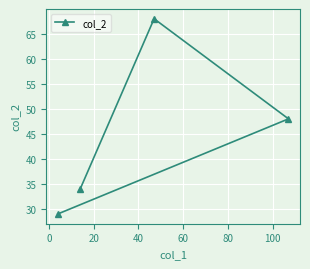

What is the difference between the maximum and minimum values?

39